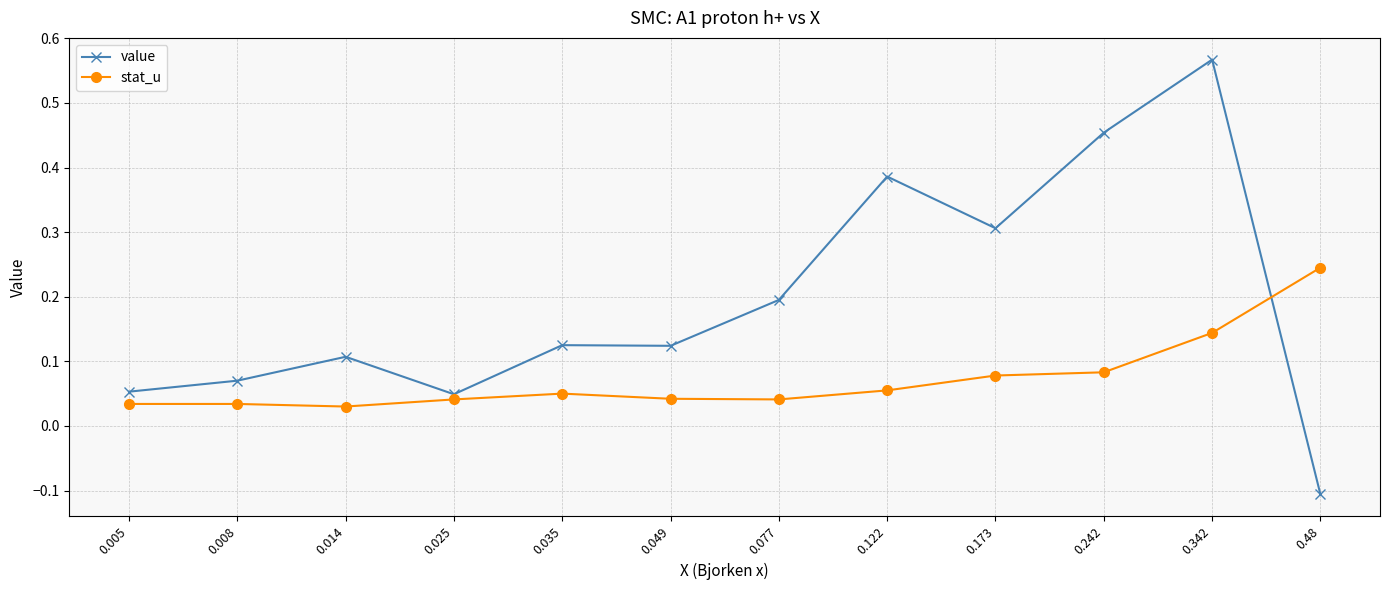

Which series has the largest total across all categories?

value